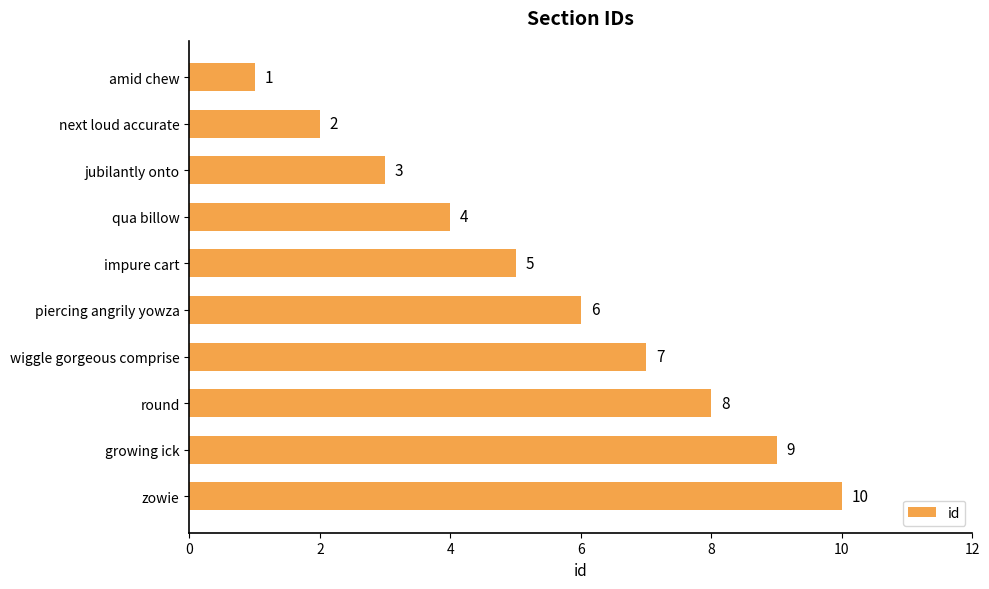

What is the sum of all values?

55